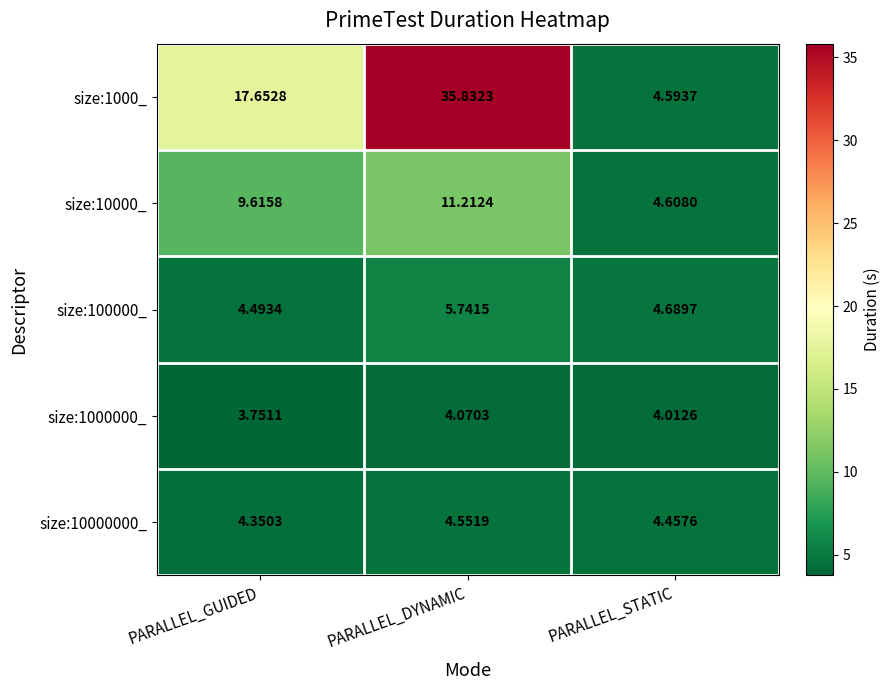

Which series has the largest range (max minus min)?

size:1000_